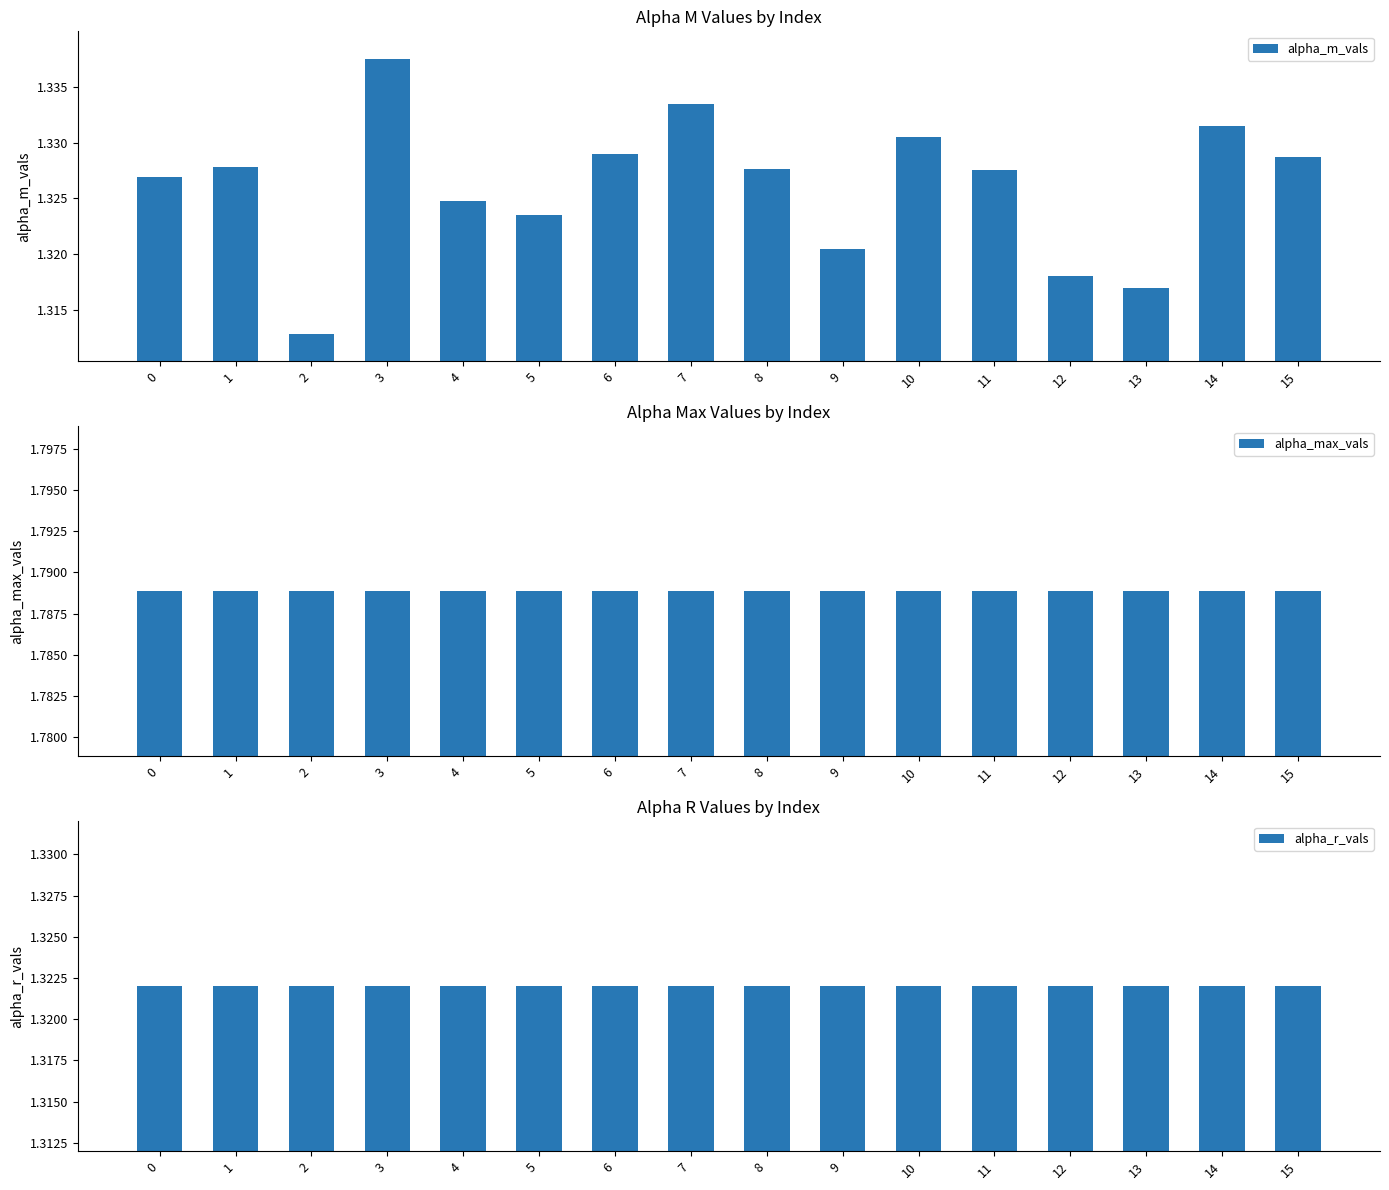

Reading left to right, transcribe all the data shown in this chart.

alpha_m_vals: 0=1.3	1=1.3	2=1.3	3=1.3	4=1.3	5=1.3	6=1.3	7=1.3	8=1.3	9=1.3	10=1.3	11=1.3	12=1.3	13=1.3	14=1.3	15=1.3
alpha_max_vals: 0=1.8	1=1.8	2=1.8	3=1.8	4=1.8	5=1.8	6=1.8	7=1.8	8=1.8	9=1.8	10=1.8	11=1.8	12=1.8	13=1.8	14=1.8	15=1.8
alpha_r_vals: 0=1.3	1=1.3	2=1.3	3=1.3	4=1.3	5=1.3	6=1.3	7=1.3	8=1.3	9=1.3	10=1.3	11=1.3	12=1.3	13=1.3	14=1.3	15=1.3